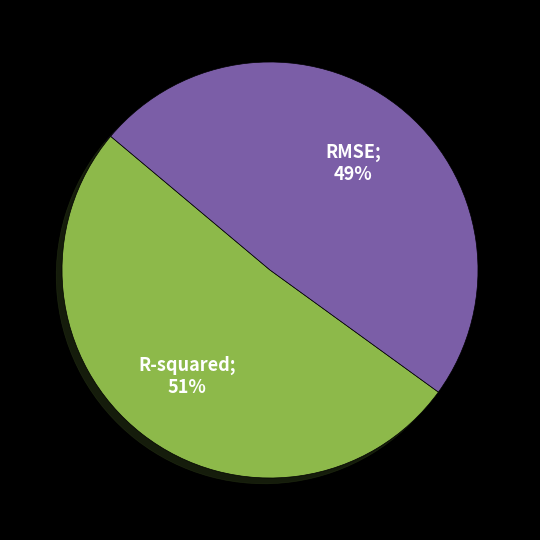

Does any single category account for the majority?

Yes